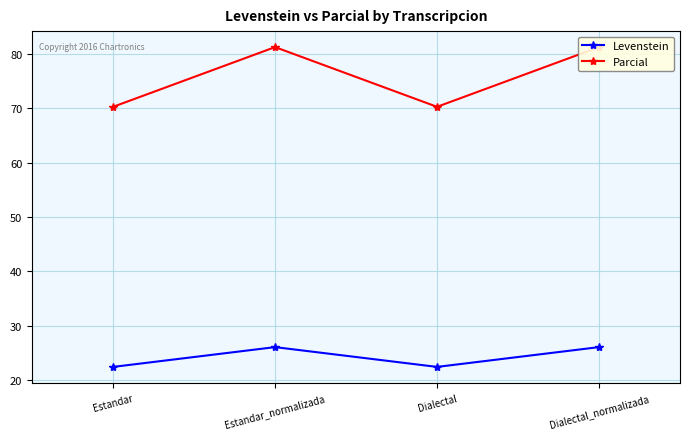

True or false: Levenstein has a value of 13.9 at Dialectal_normalizada.

False